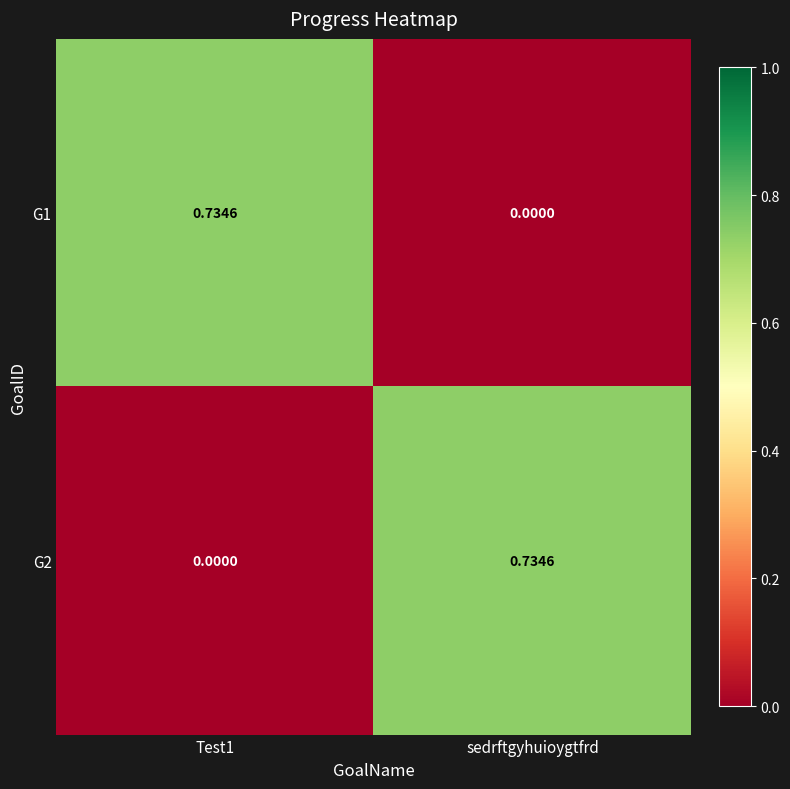

At how many categories does at least one series exceed 0?

2